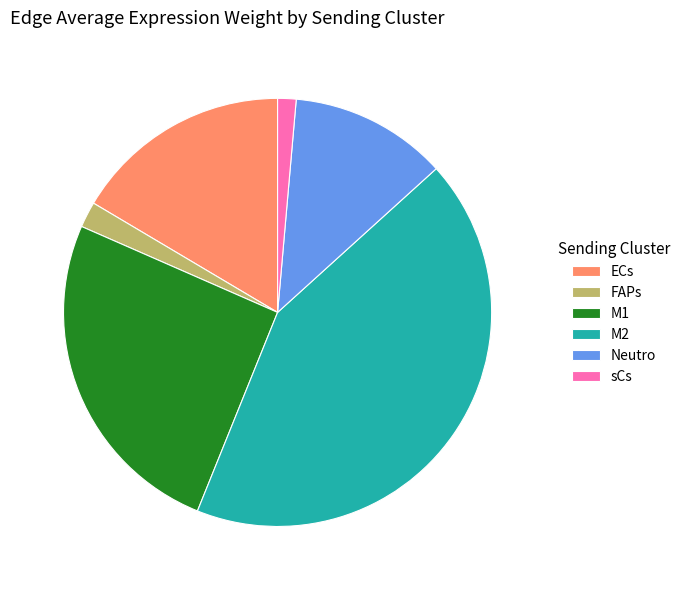

Is there a majority slice in this chart?

No